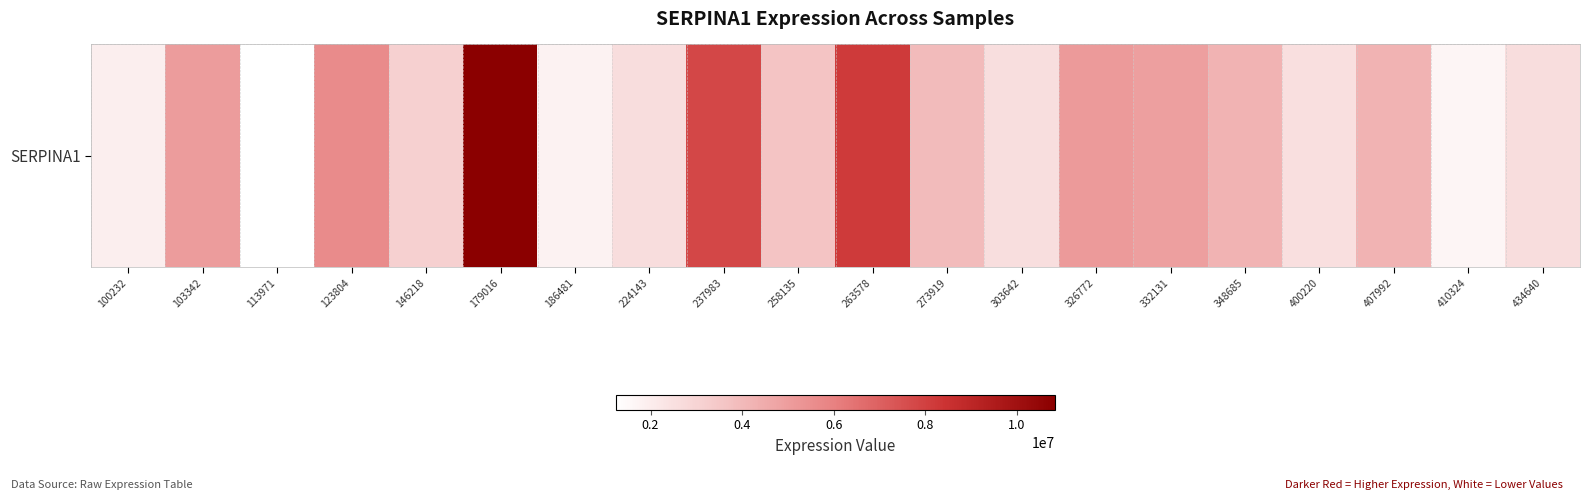

Count the number of data series in this chart.

1